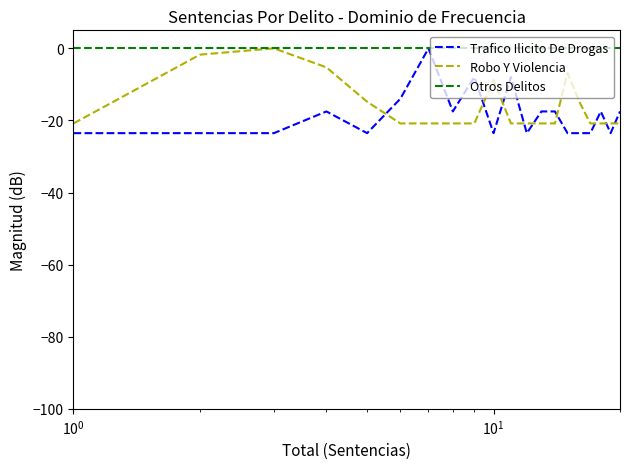

Which series has the largest total across all categories?

Otros Delitos